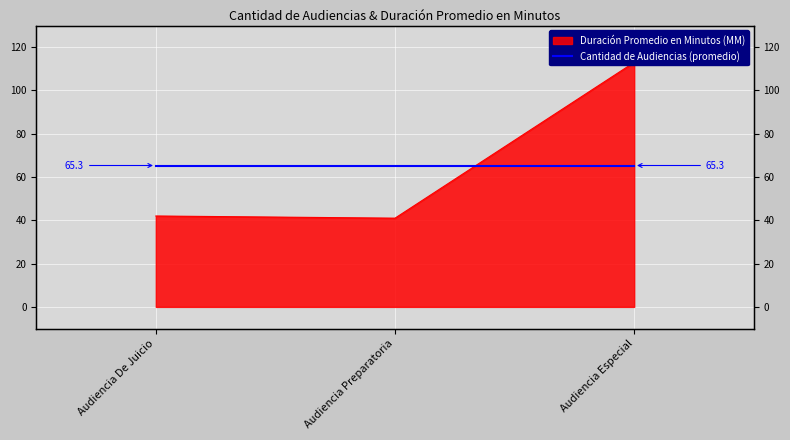

Between Audiencia Especial and Audiencia De Juicio, which is larger?

Audiencia Especial